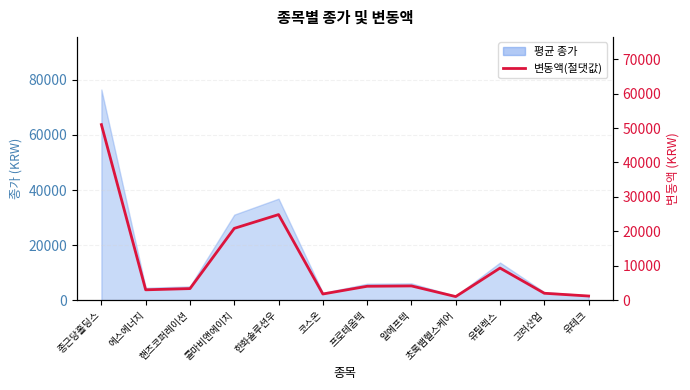

Where is the data nearest to the value 26011?

한화솔루션우